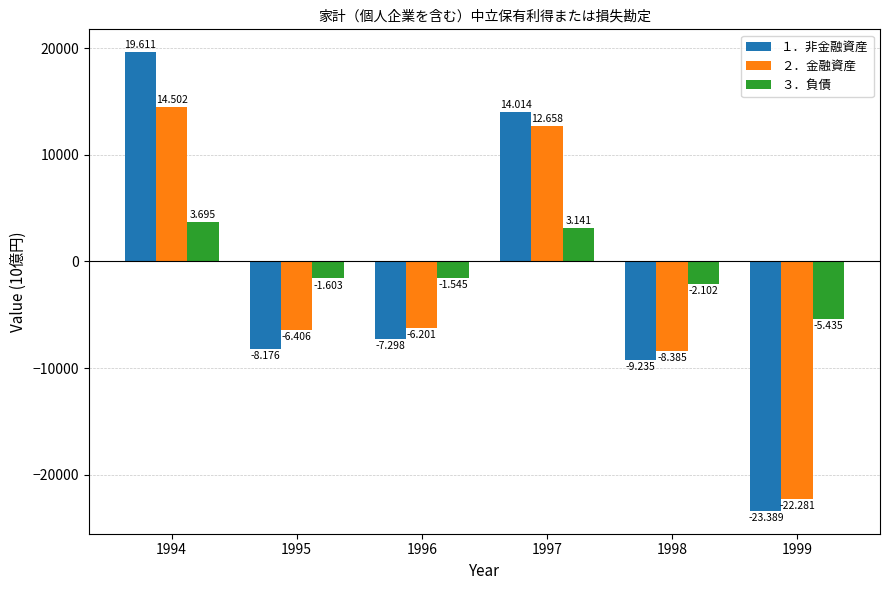

What are all the series names shown in the legend?

１．非金融資産, ２．金融資産, ３．負債